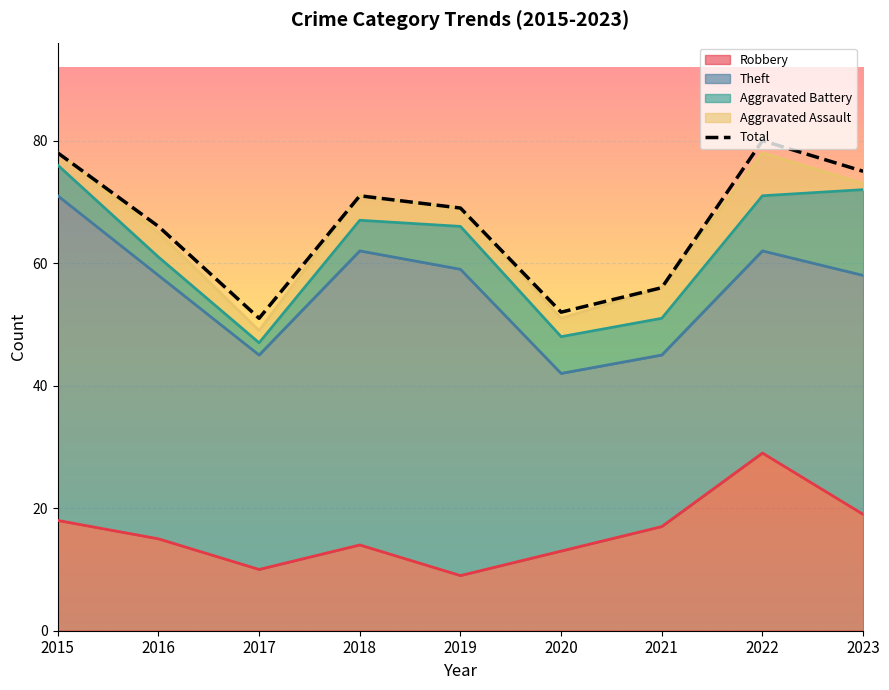

What is the difference between the maximum and minimum values in the Aggravated Battery series?

12